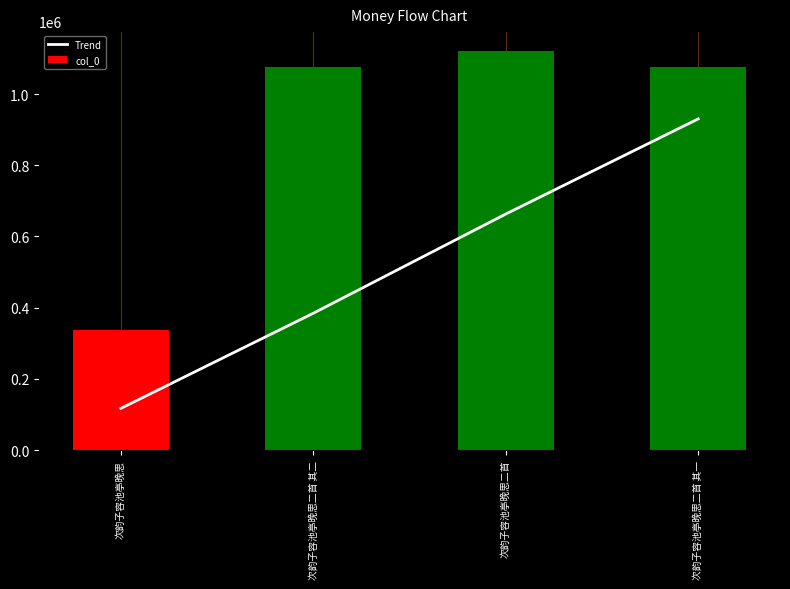

The value of col_0 at 次韵子容池亭晚思二首 其二 is 702871.6. True or false?

False